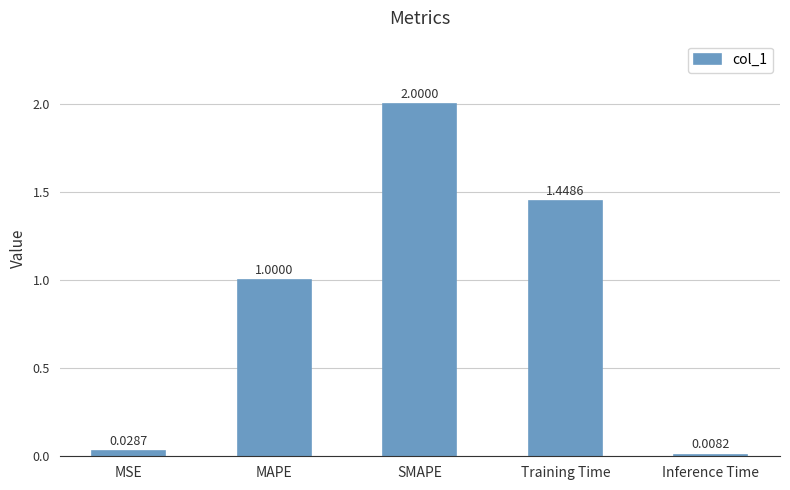

At which category does the chart reach its peak across all series?

SMAPE